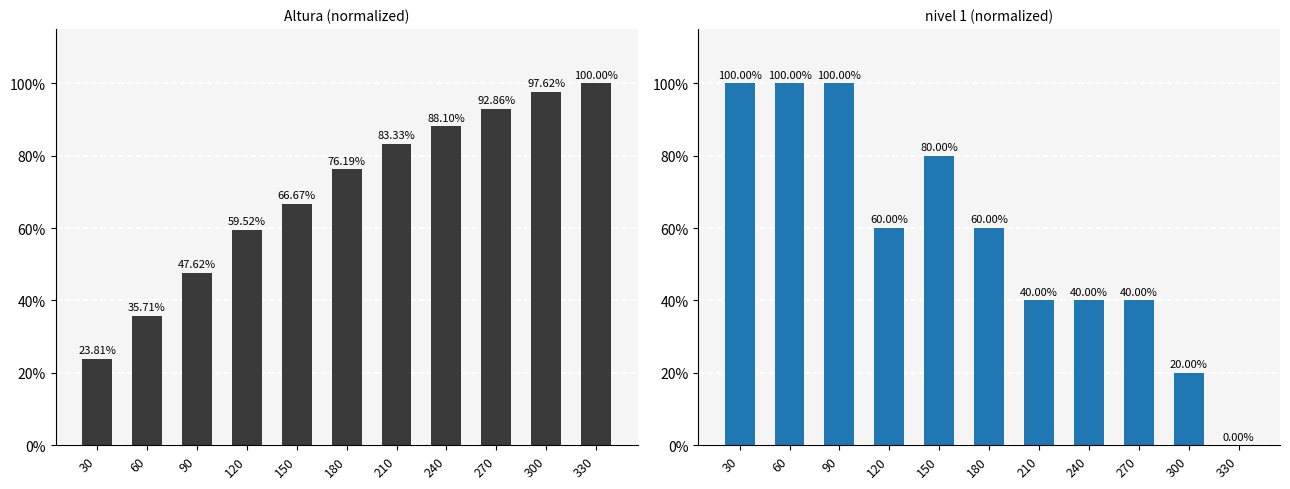

The value of Altura at 60 is 0.4. True or false?

True